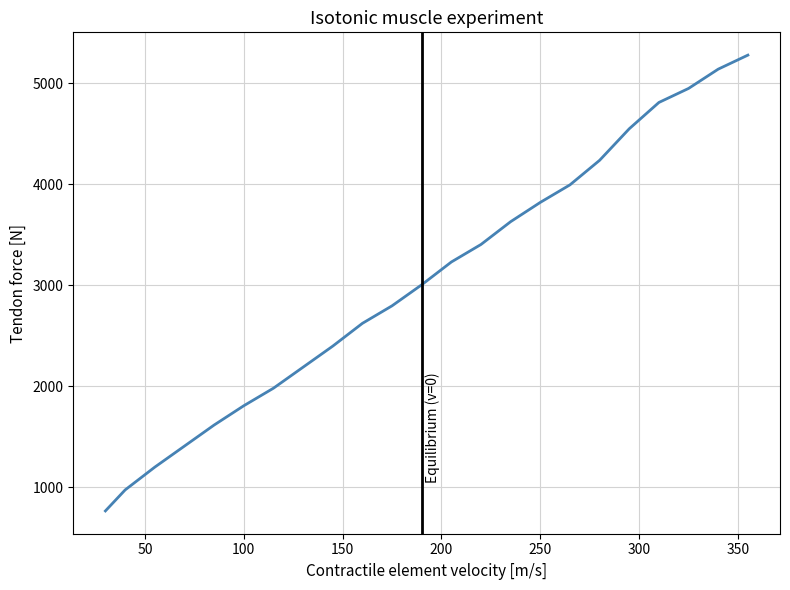

What is the difference between the maximum and minimum values?

4512.5